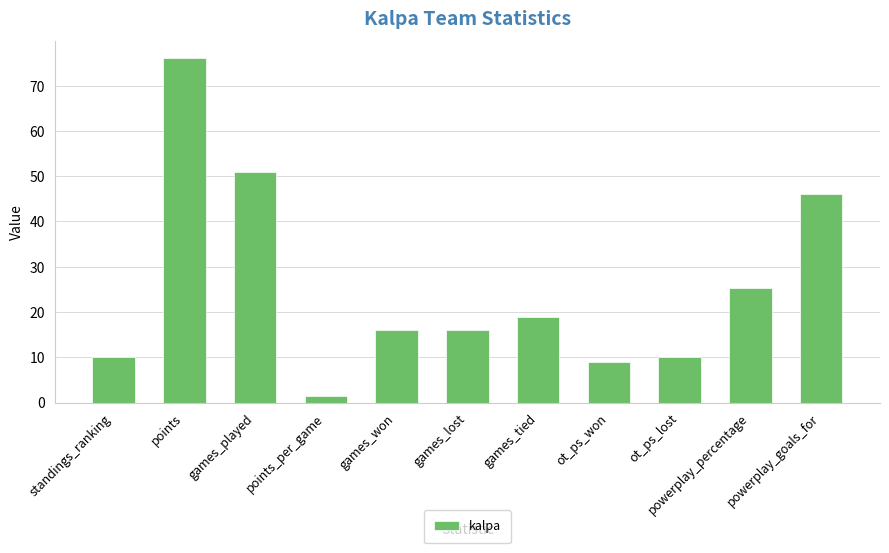

How many series are shown in this chart?

1